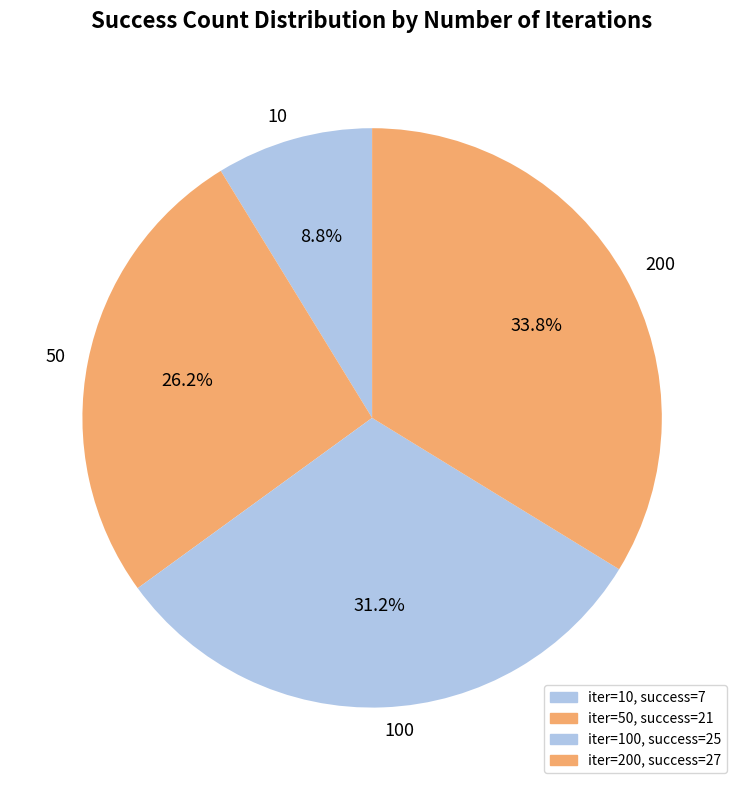

Which category has the smallest portion of the pie?

10